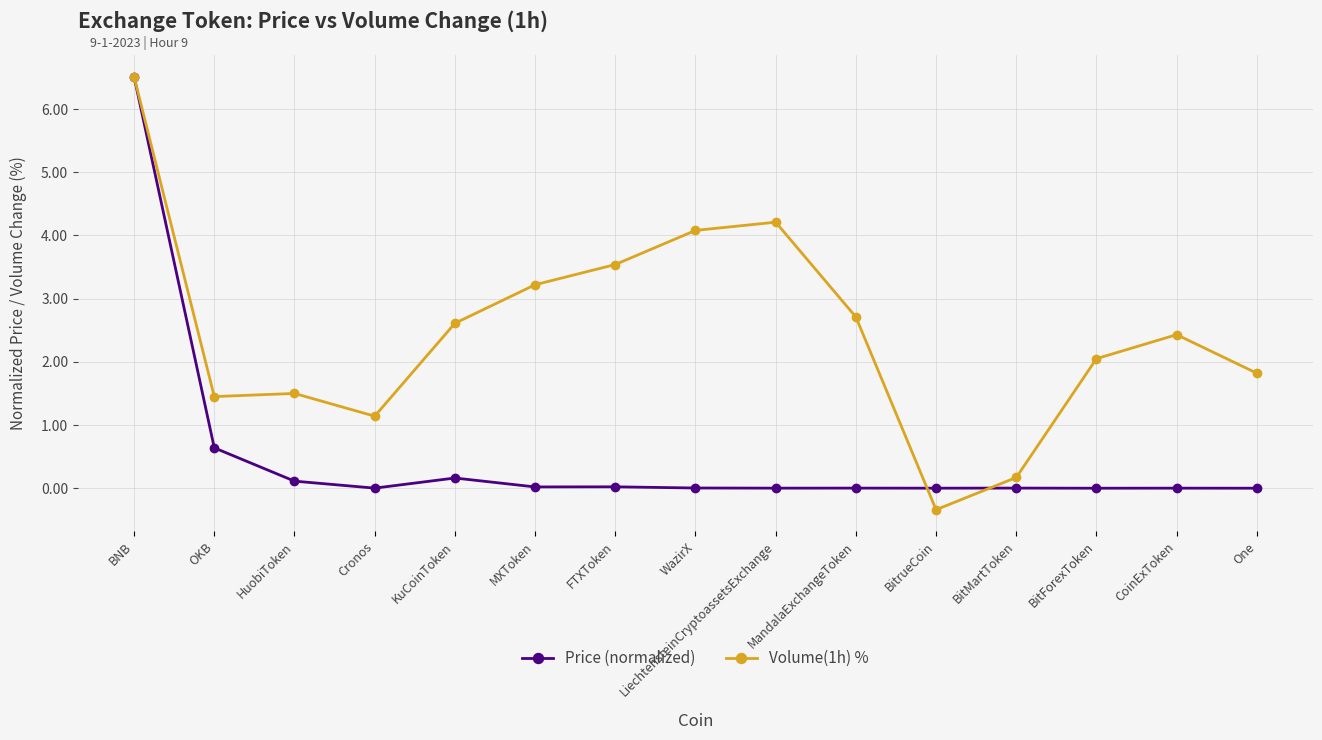

What is the sum of all Volume(1h) % values?

37.1